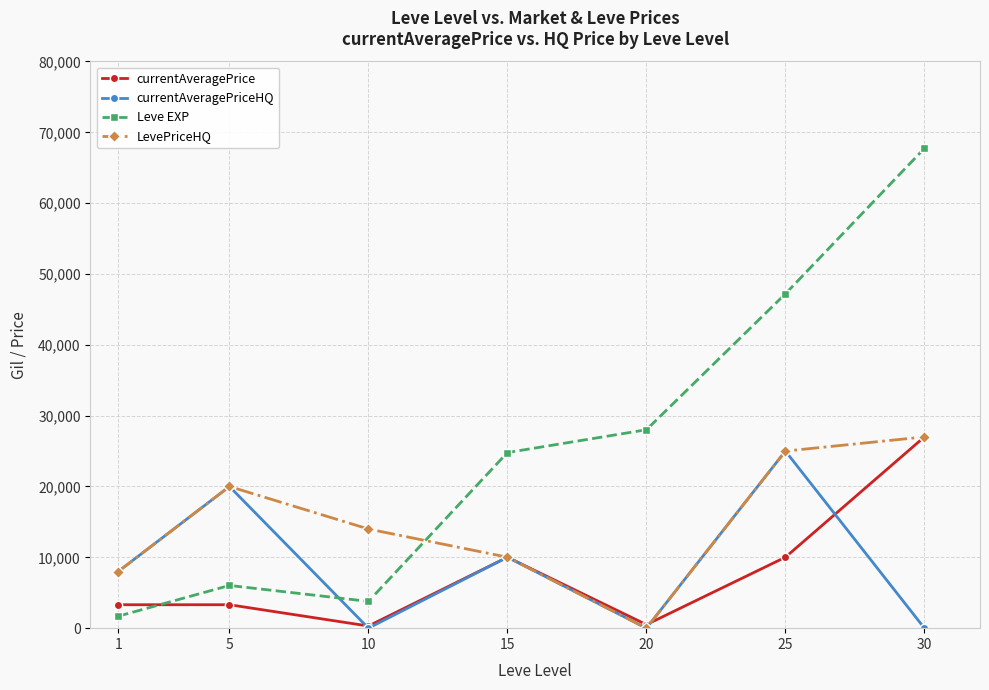

What are all the series names shown in the legend?

currentAveragePrice, currentAveragePriceHQ, Leve EXP, LevePriceHQ